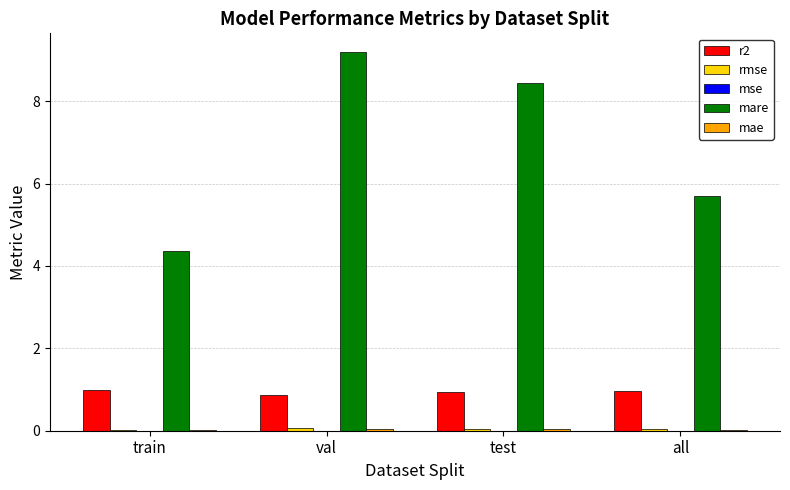

Is the value of r2 at val greater than the value of mare at train?

No